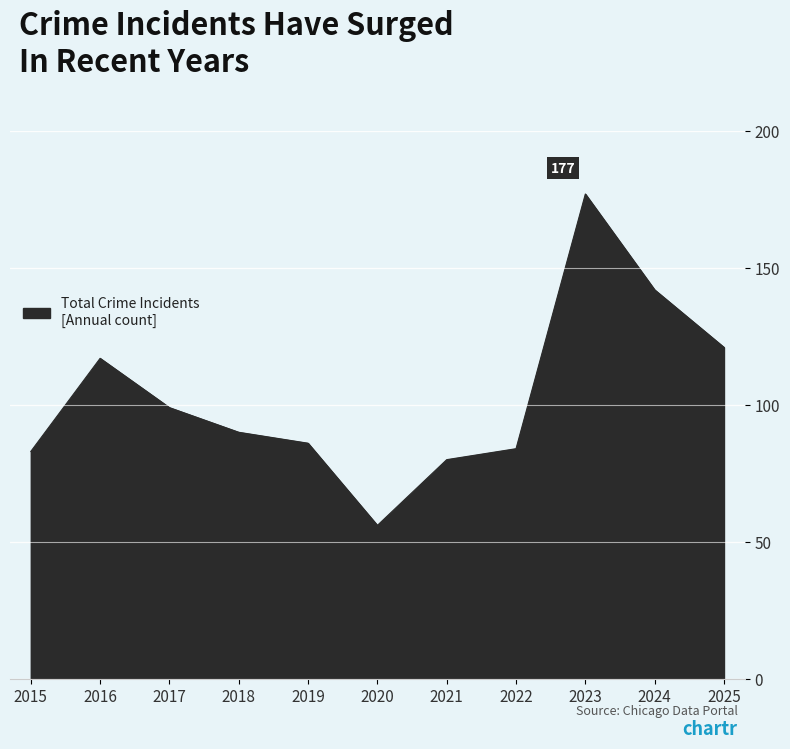

The value at 2025 is 195. True or false?

False